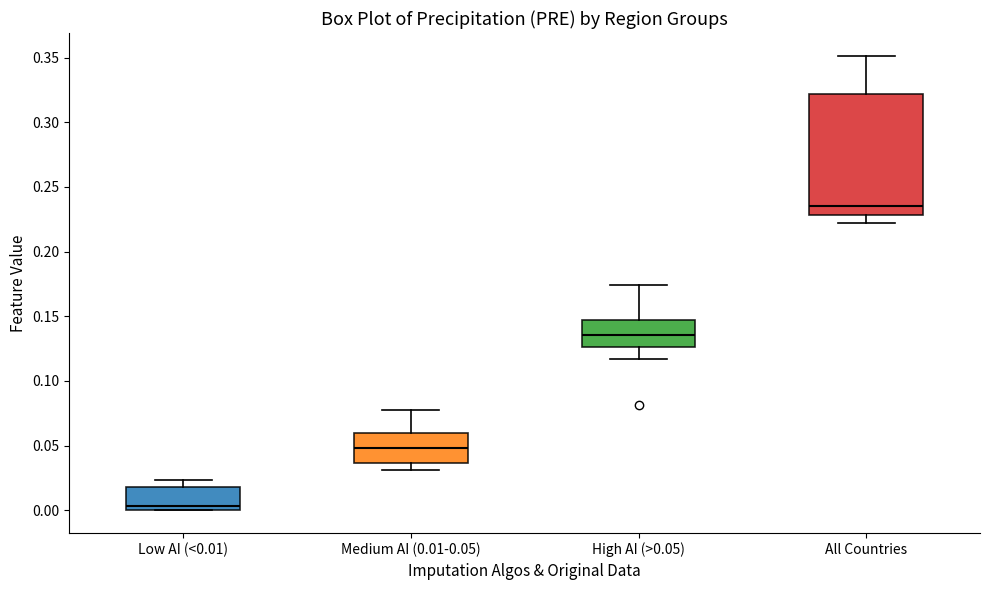

Which box is the tallest, from its lower edge to its upper edge?

All Countries